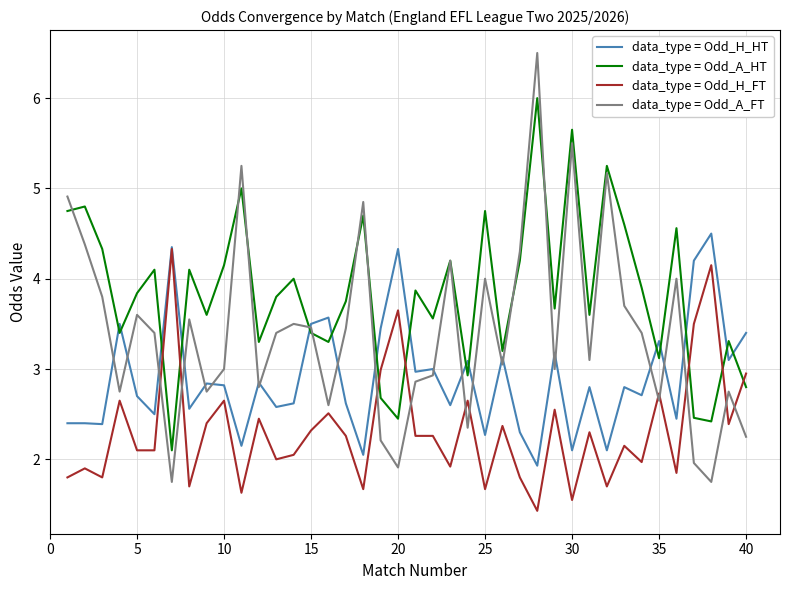

Which series has the largest total across all categories?

data_type = Odd_A_HT